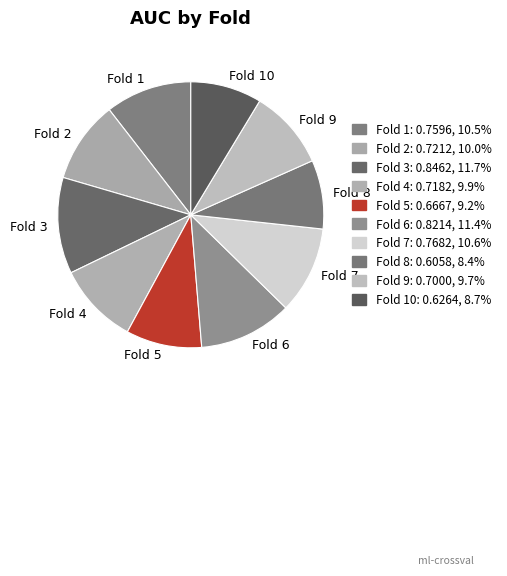

Does any single category account for the majority?

No